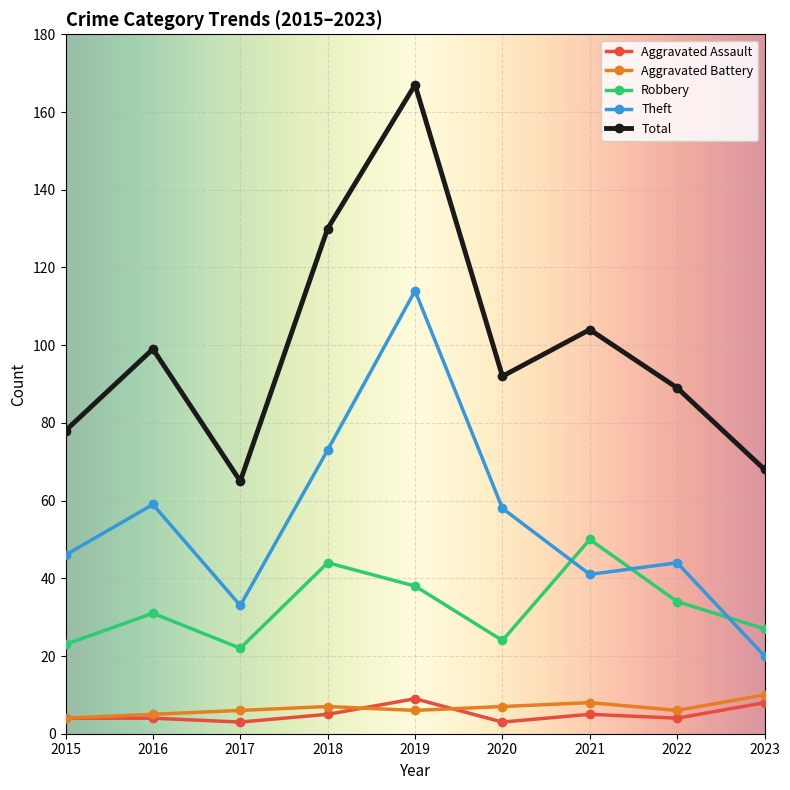

At which label does Robbery reach its peak?

2021